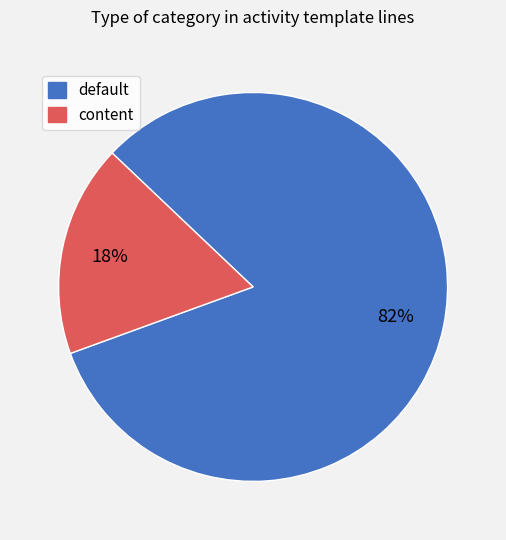

True or false: content accounts for 18% of the total.

True